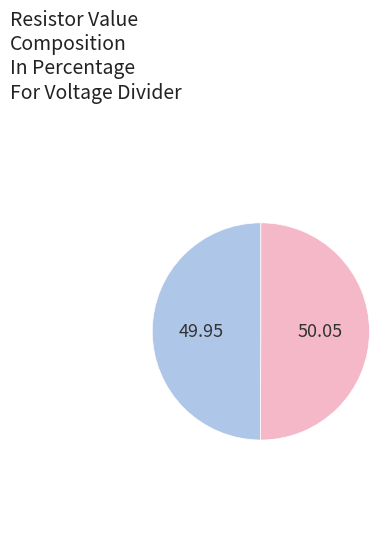

How many segments does this pie chart have?

2